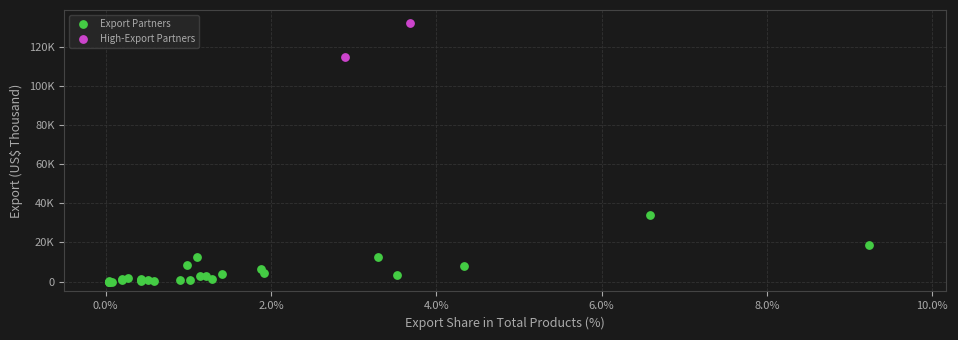

Which series has the largest Y range (max minus min)?

Export Partners